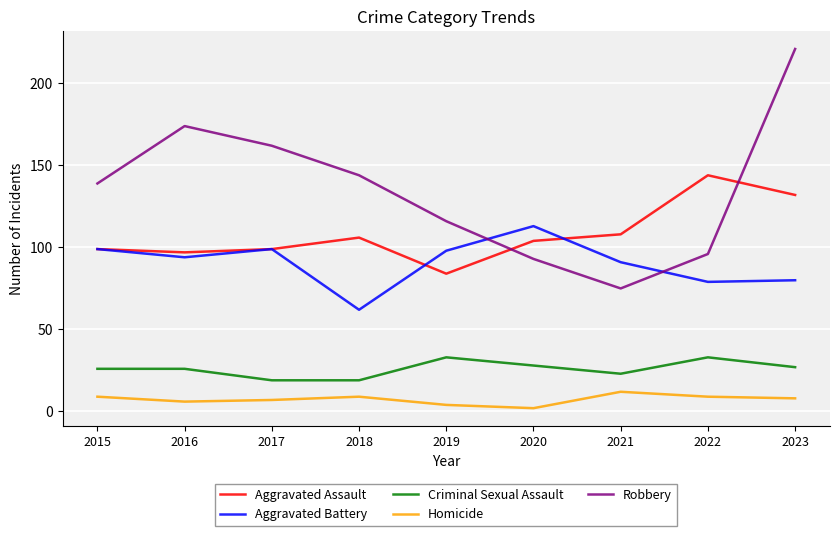

Rank the series by their maximum value, from lowest to highest.

Homicide, Criminal Sexual Assault, Aggravated Battery, Aggravated Assault, Robbery